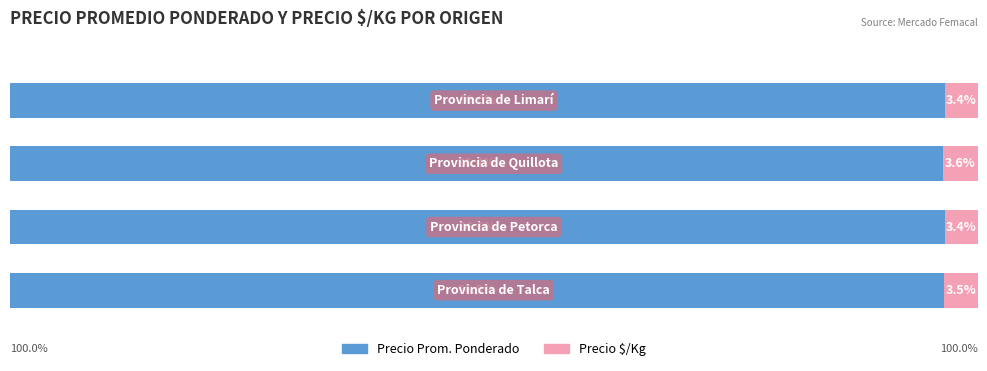

What are all the series names shown in the legend?

Precio Prom. Ponderado, Precio $/Kg